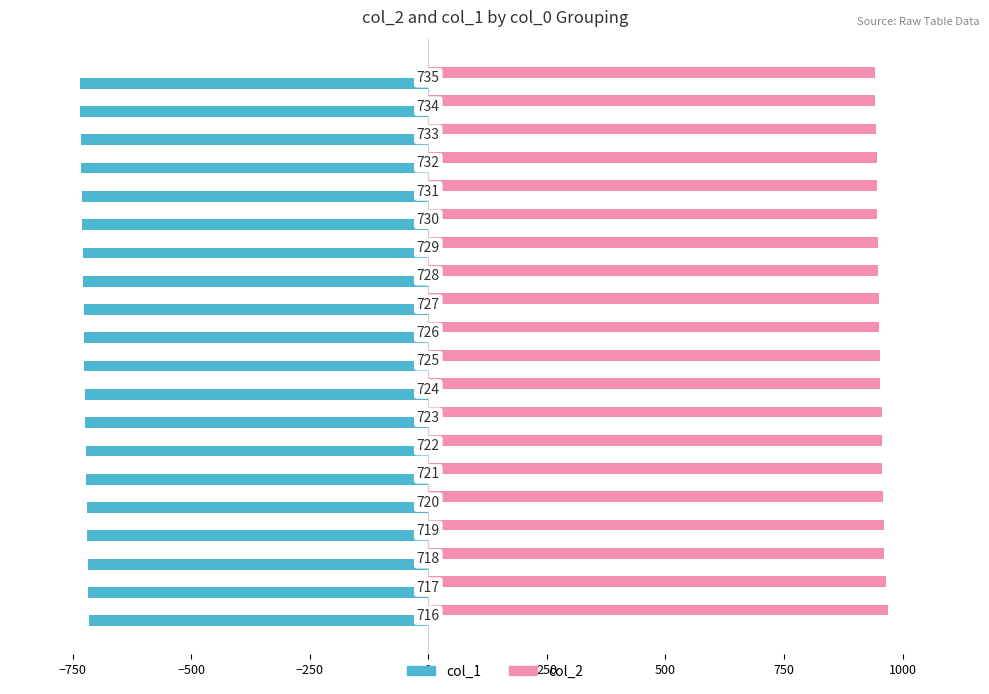

What is the average value of the col_1 series?

-725.5